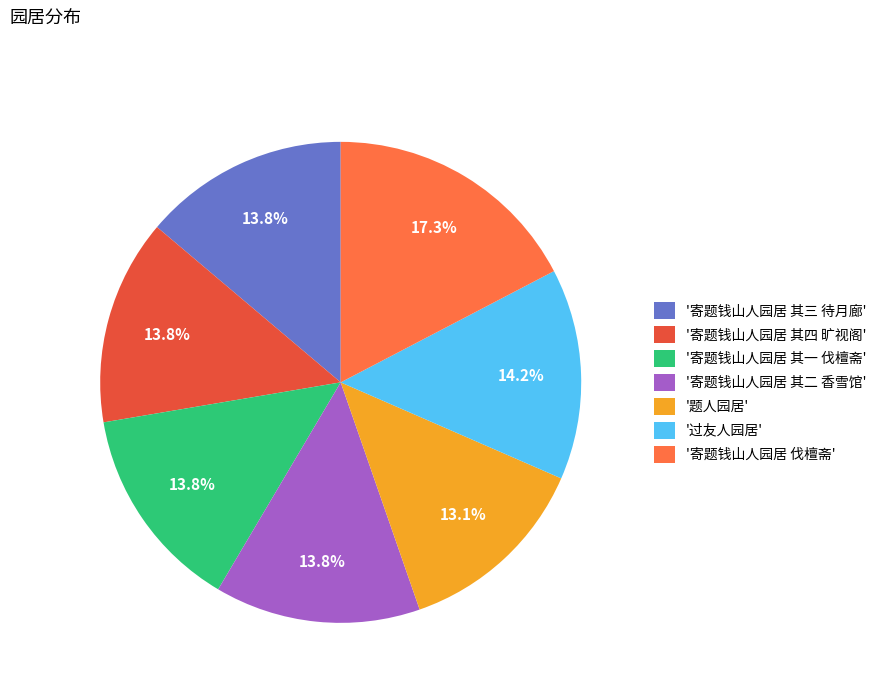

What percentage do '寄题钱山人园居 伐檀斋' and '寄题钱山人园居 其二 香雪馆' together represent?

31.2%